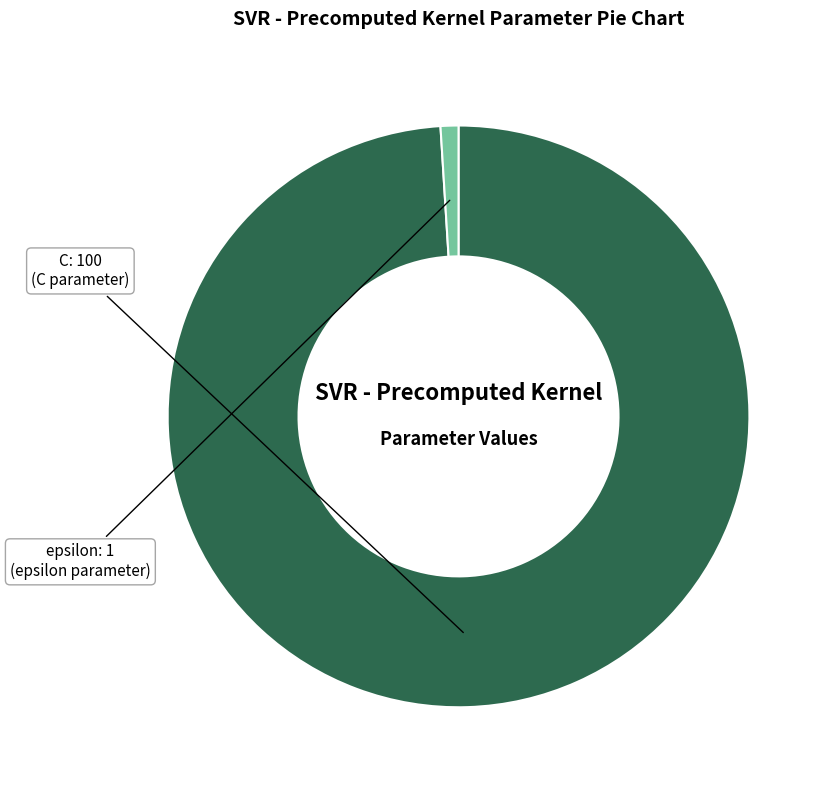

The epsilon slice represents 11% of the pie. True or false?

False